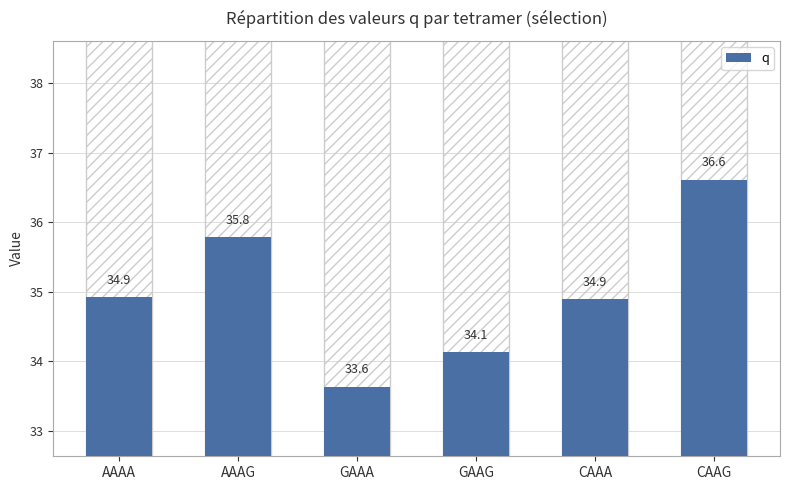

What is the smallest value displayed?

33.6